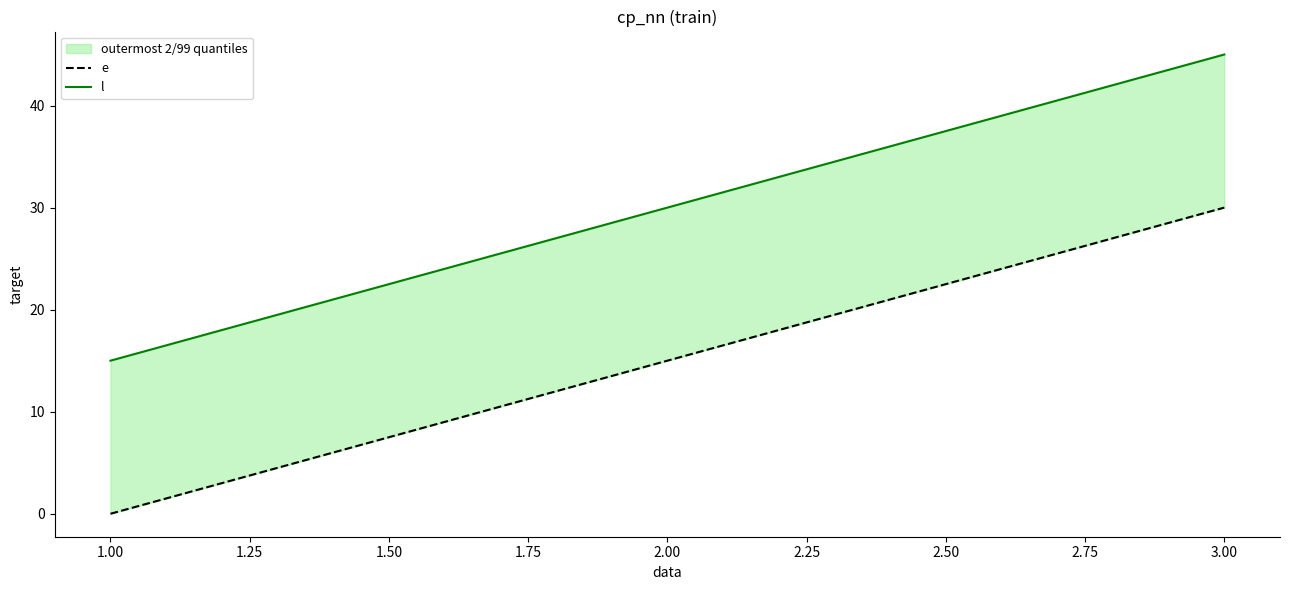

How many positive values does the e series have?

2